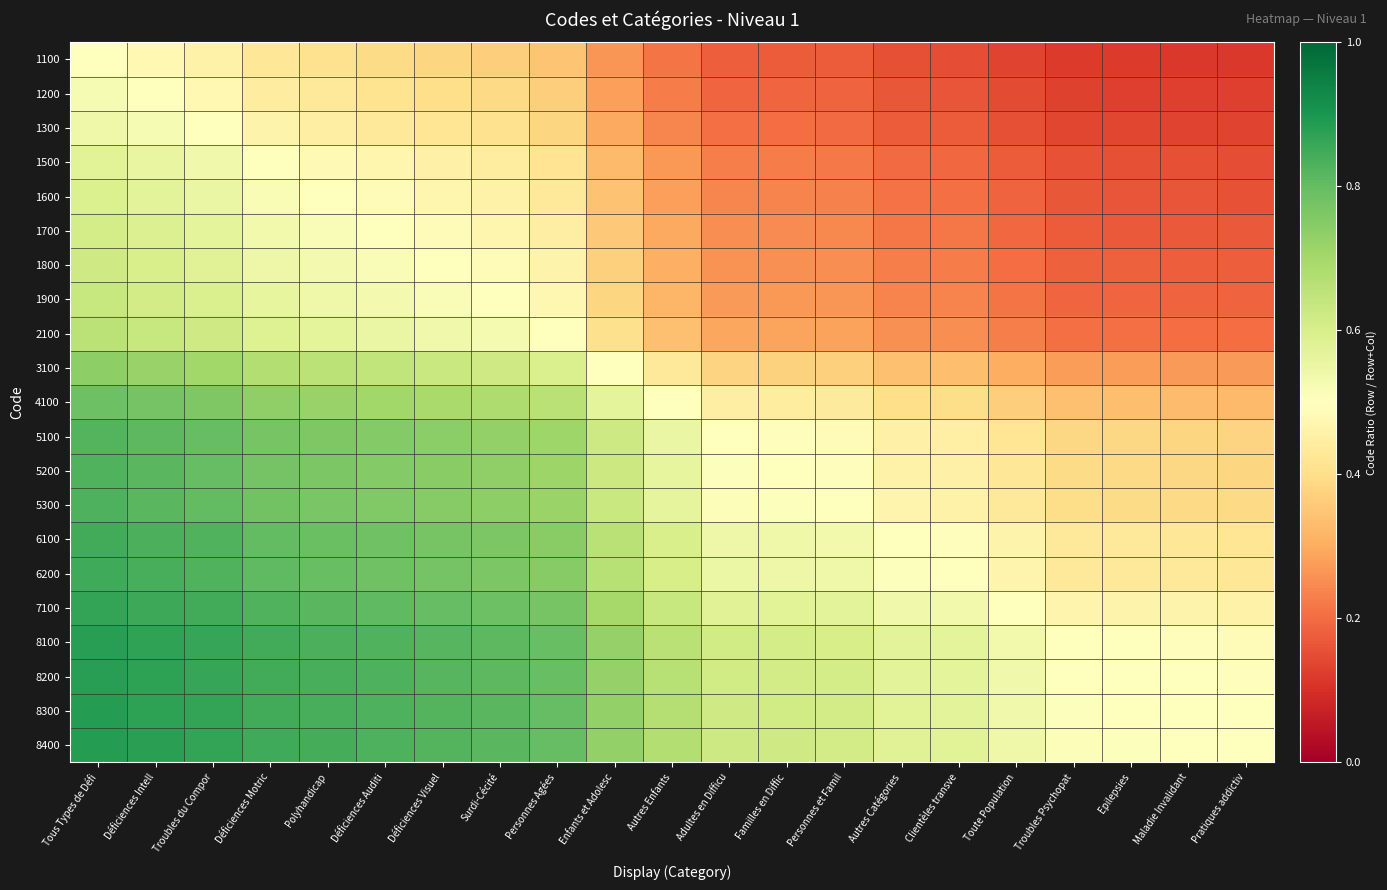

At which category is the sum across all series the highest?

Tous Types de Défi